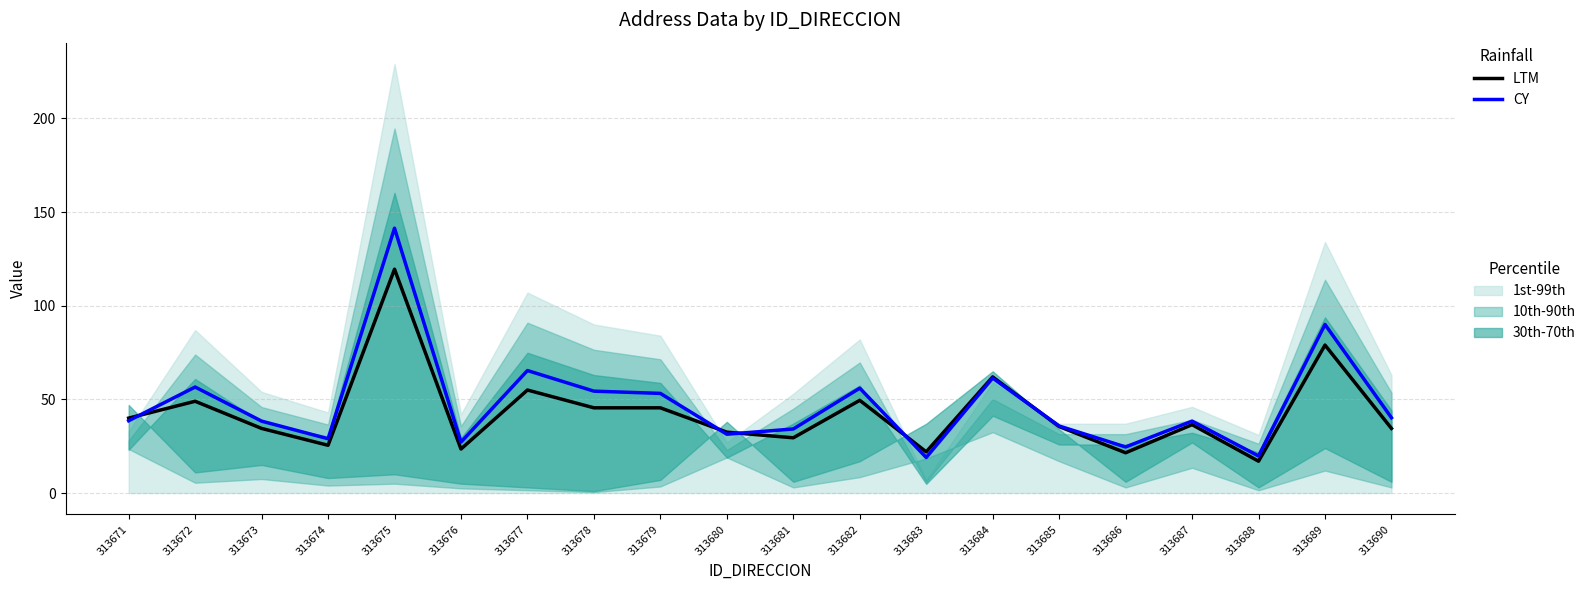

Where do CY and LTM first cross each other?

313671 and 313672